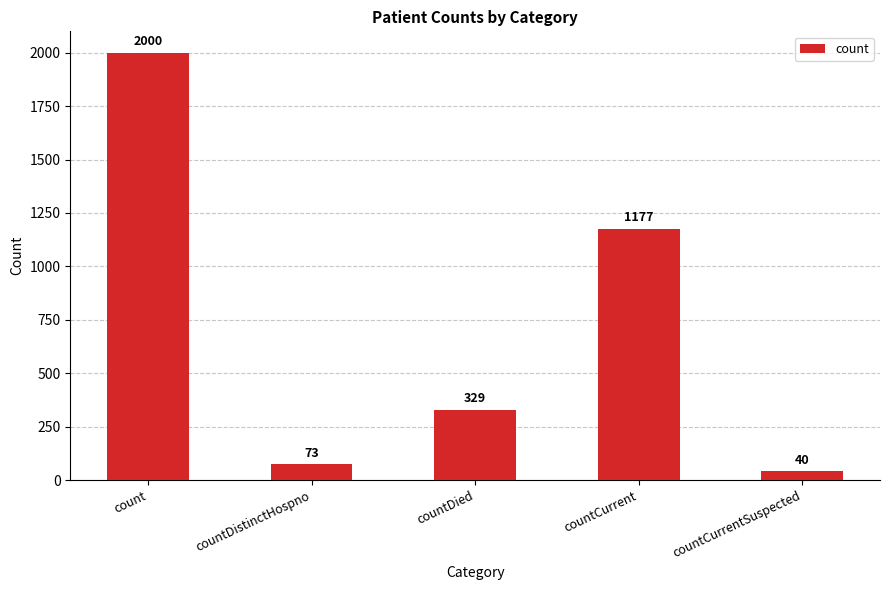

What position from the right is countCurrent?

2